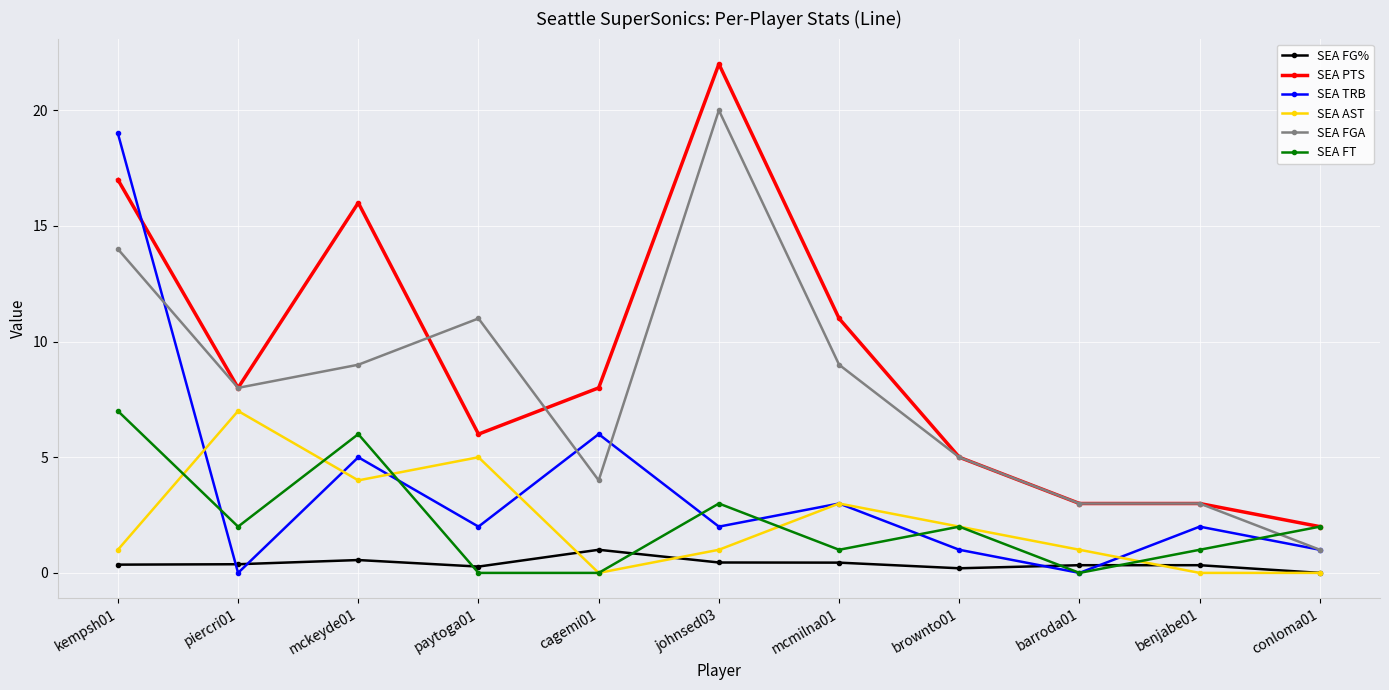

What is the label of the 11th point from the right?

kempsh01